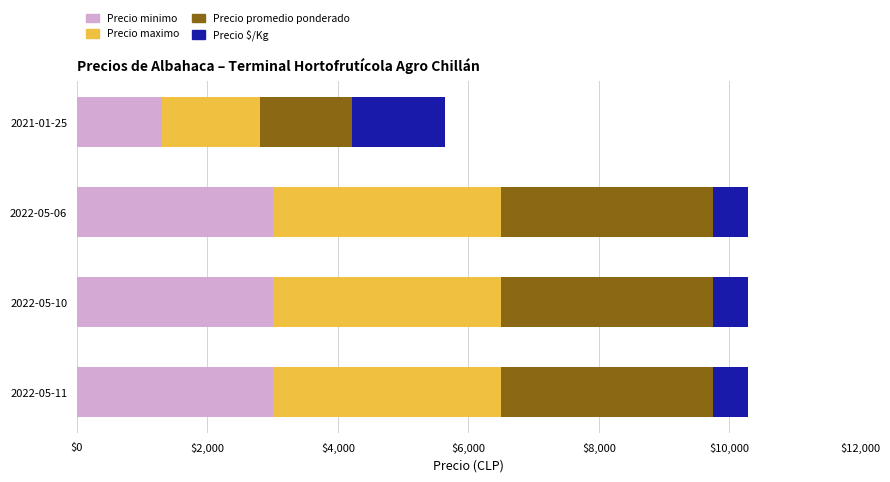

At which label does Precio minimo reach its minimum?

2021-01-25